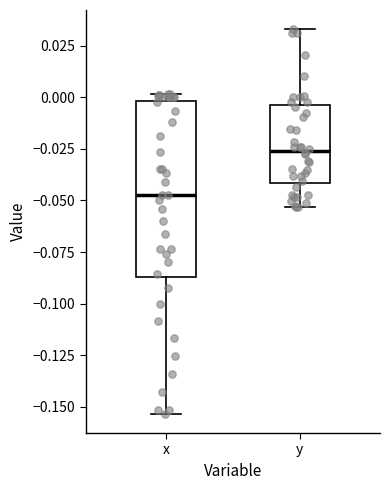

Which box is the tallest, from its lower edge to its upper edge?

x